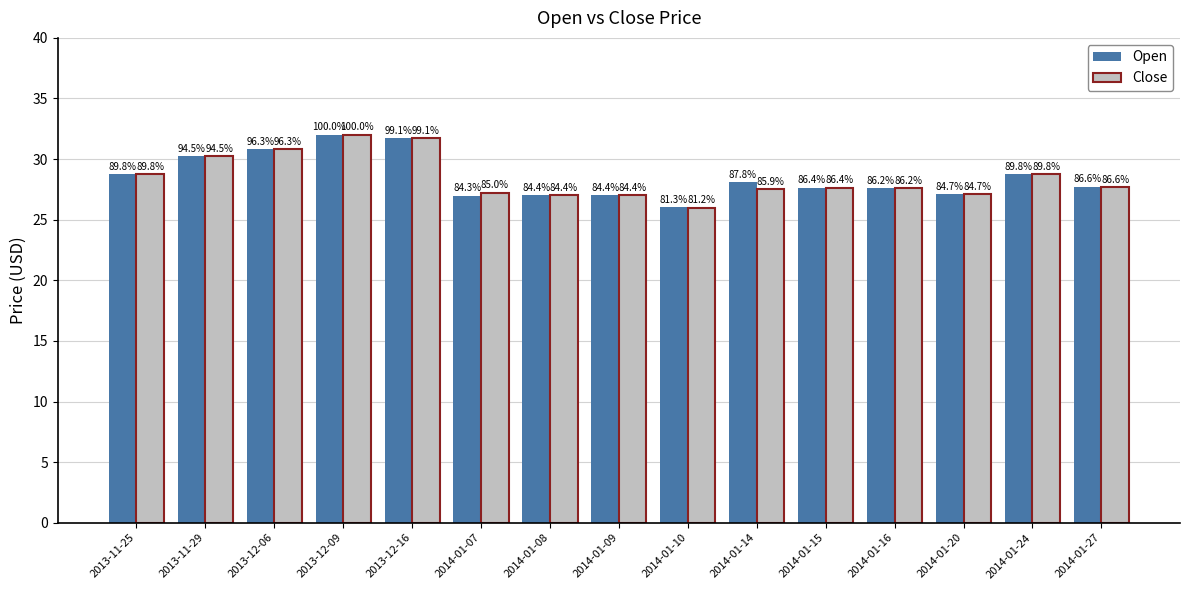

List the labels in order of Open value, smallest first.

2014-01-10, 2014-01-07, 2014-01-08, 2014-01-09, 2014-01-20, 2014-01-16, 2014-01-15, 2014-01-27, 2014-01-14, 2013-11-25, 2014-01-24, 2013-11-29, 2013-12-06, 2013-12-16, 2013-12-09